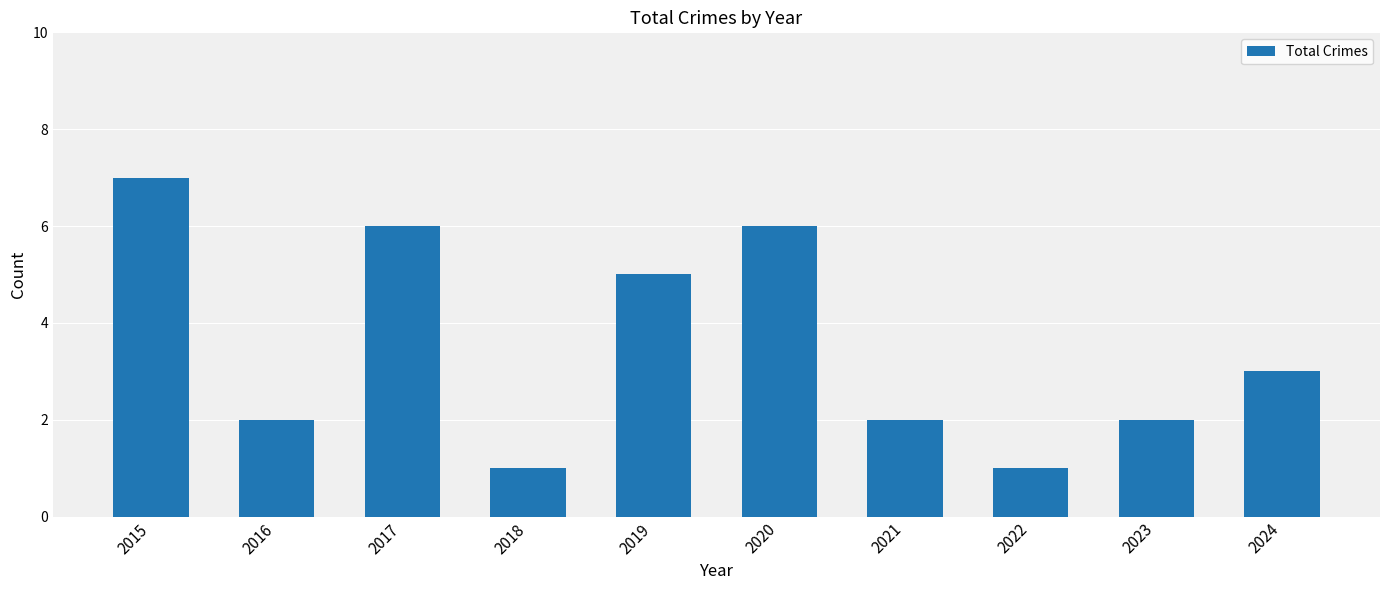

Reading left to right, what are all the values shown in this chart?

7	2	6	1	5	6	2	1	2	3